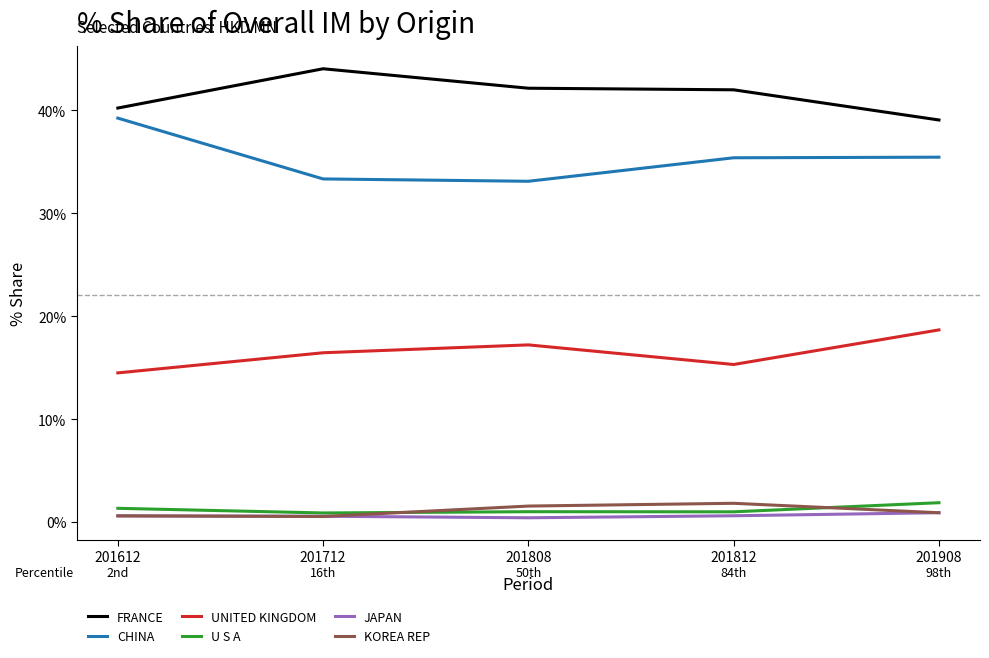

True or false: FRANCE has a value of 44.0 at 201712.

True